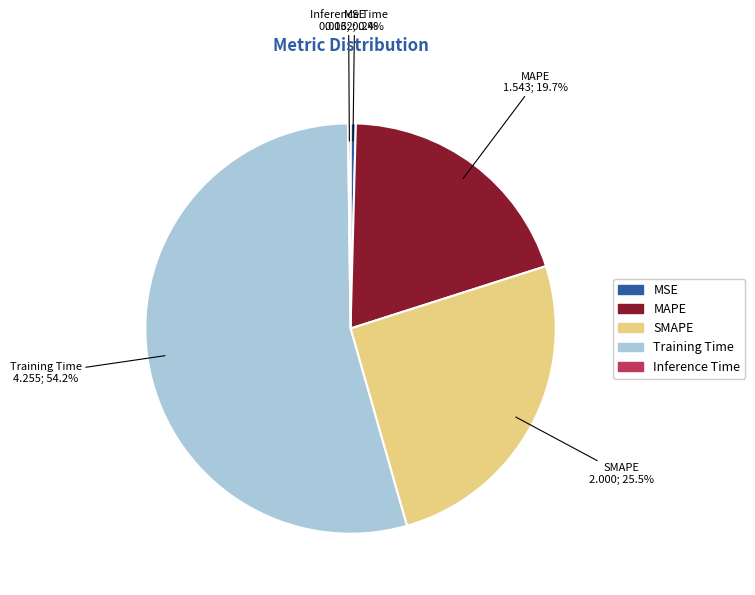

Which slice is the largest?

Training Time